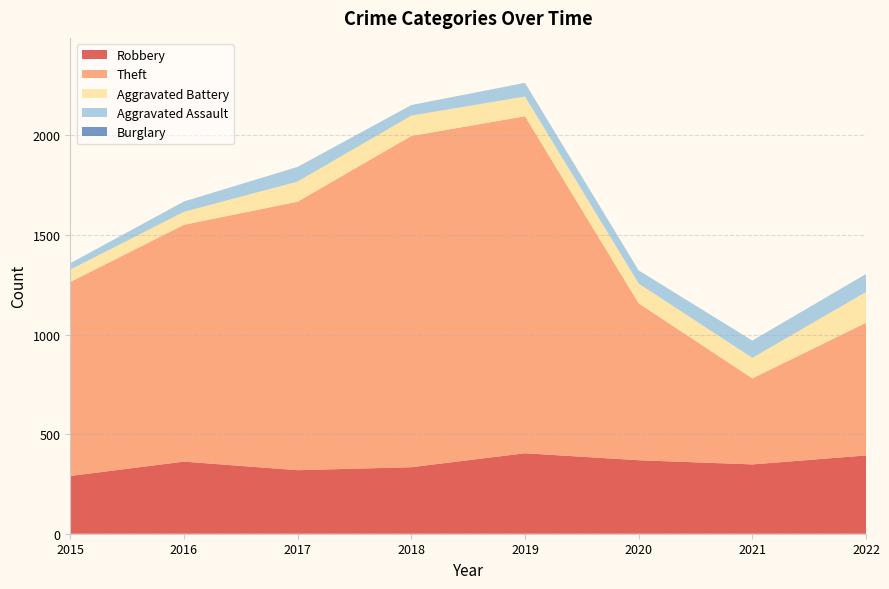

Reading right to left, extract all data points from this chart.

Robbery: 393	348	369	404	334	319	362	290
Theft: 666	432	788	1692	1663	1348	1189	974
Aggravated Battery: 154	103	99	99	102	101	65	62
Aggravated Assault: 91	85	66	67	53	72	52	32
Burglary: 0	1	0	1	0	1	0	0